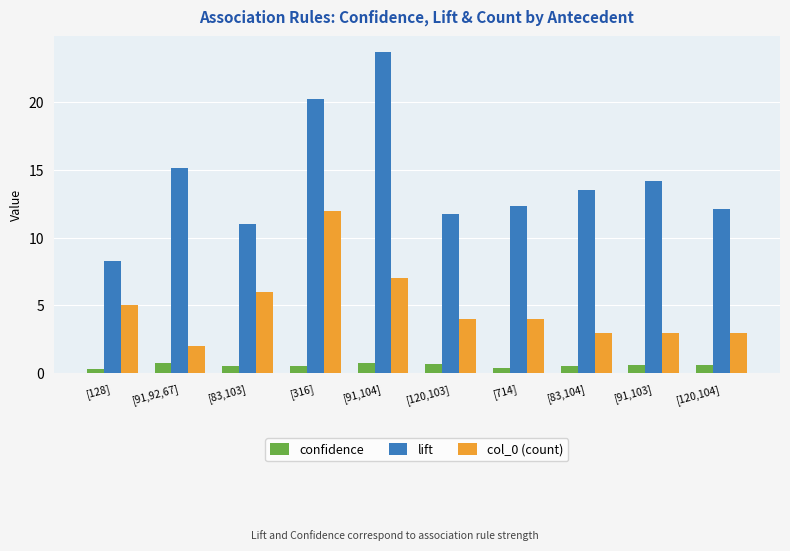

What is the total value across all series at [83,104]?

17.1